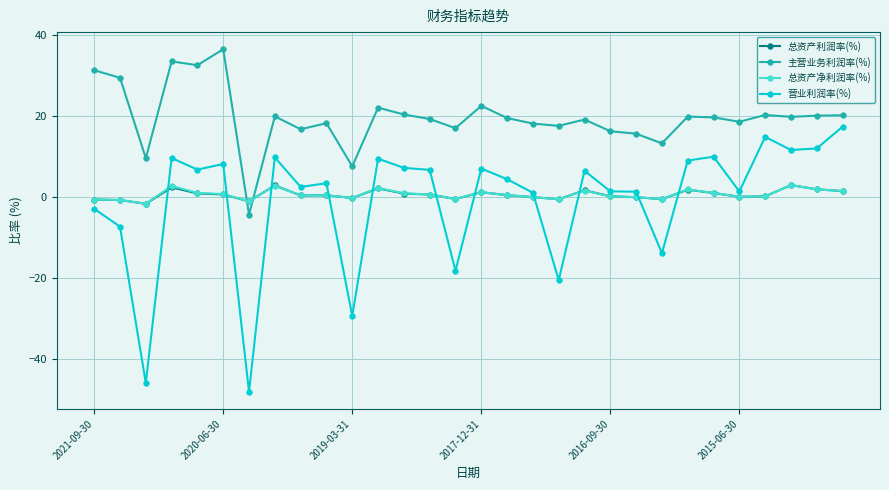

At how many categories does at least one series exceed 26?

5